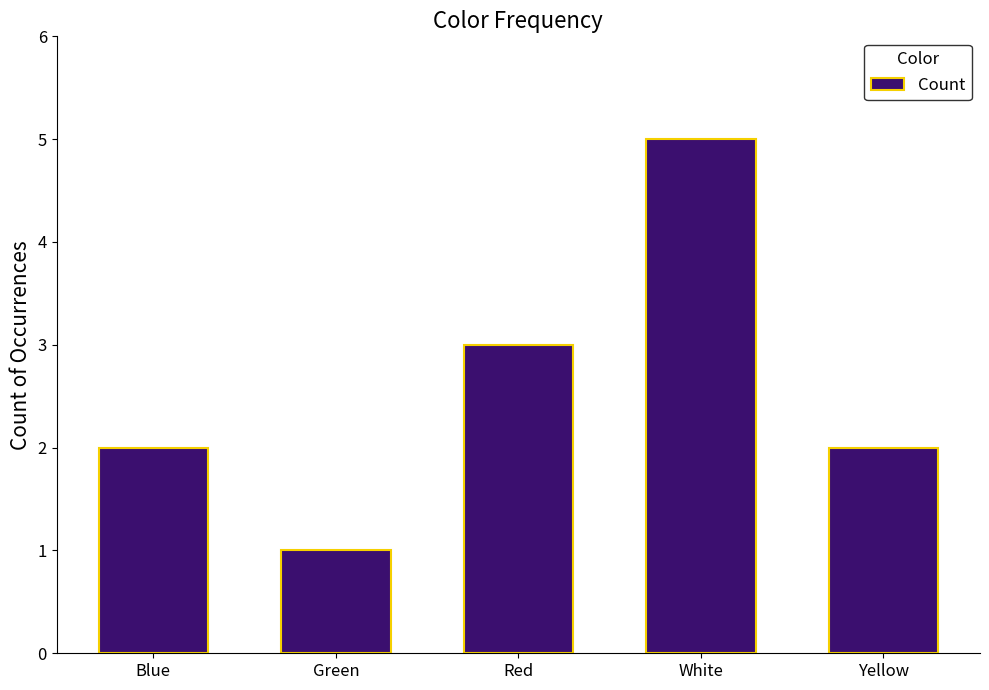

True or false: the data shows 2 at Blue.

True